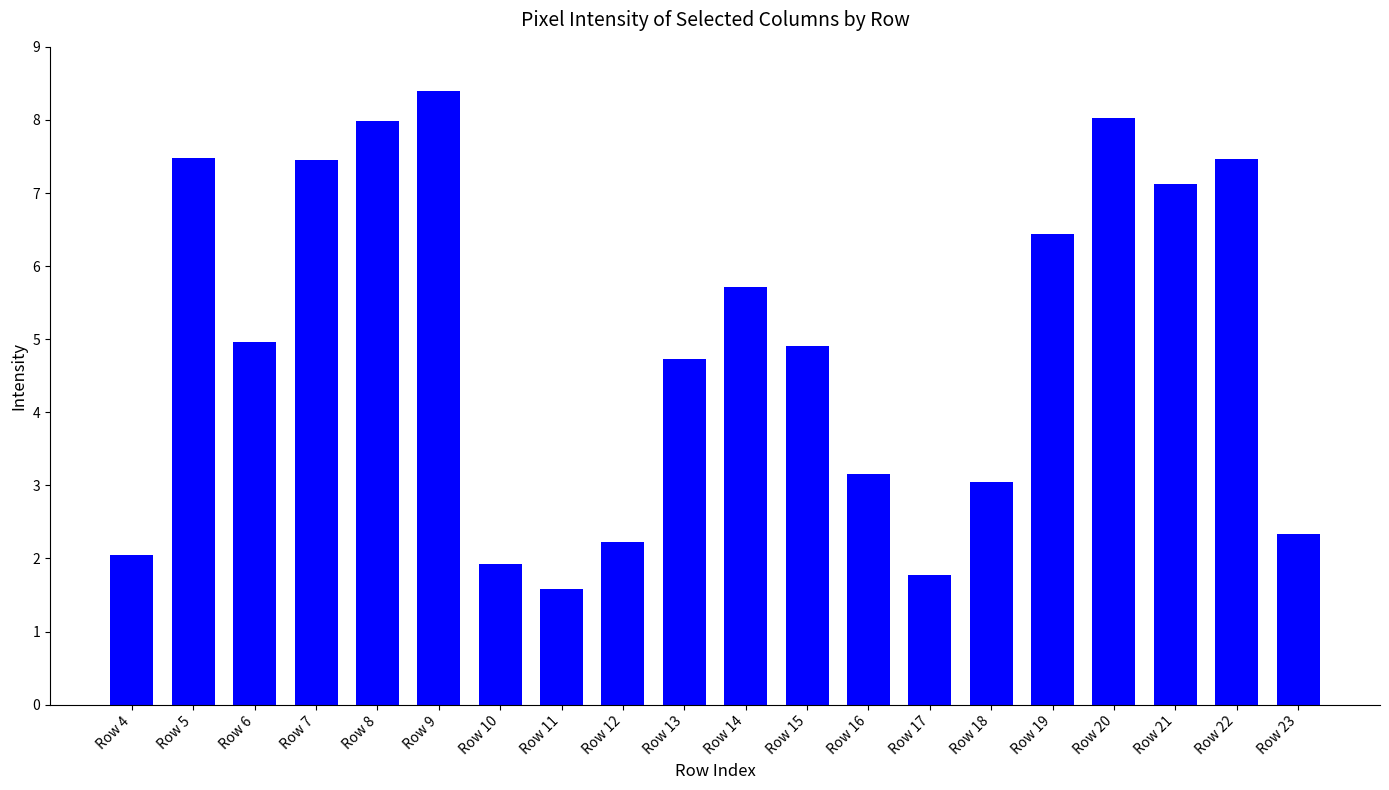

How many data points are above 4?

12